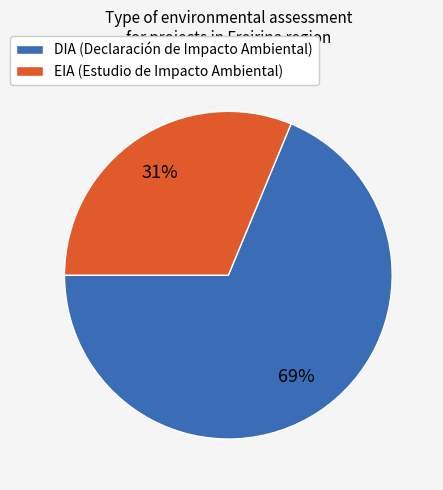

Do EIA and DIA together represent more than half of the pie?

Yes